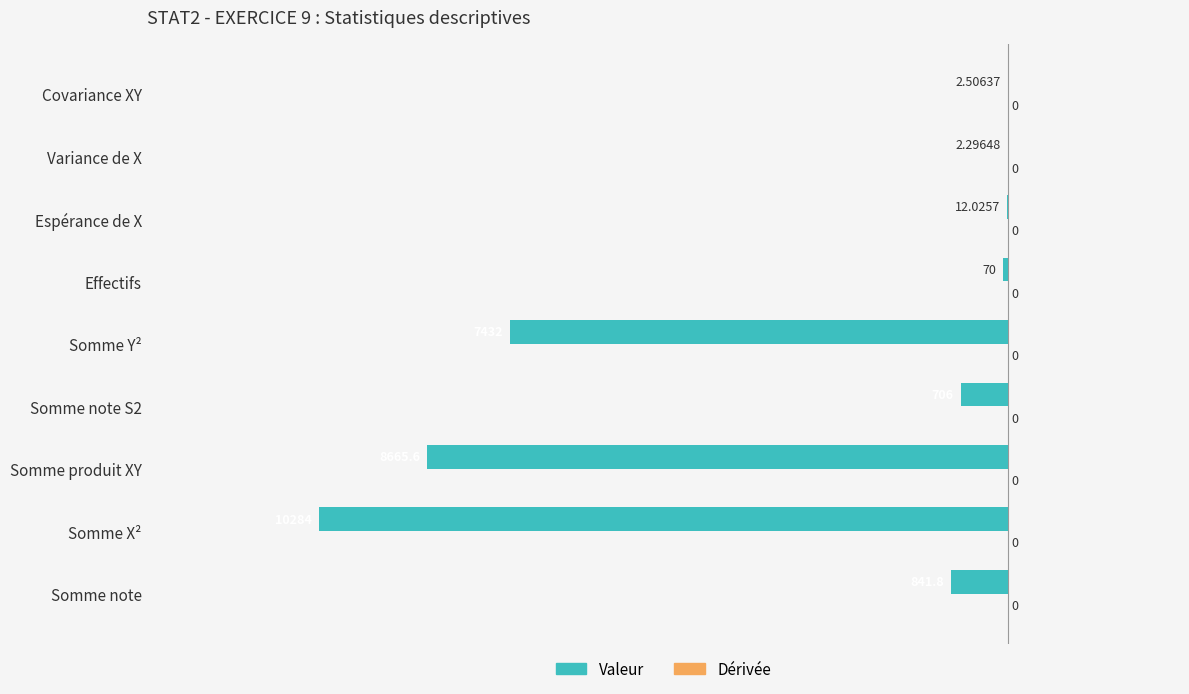

Are the bars horizontal?

Yes